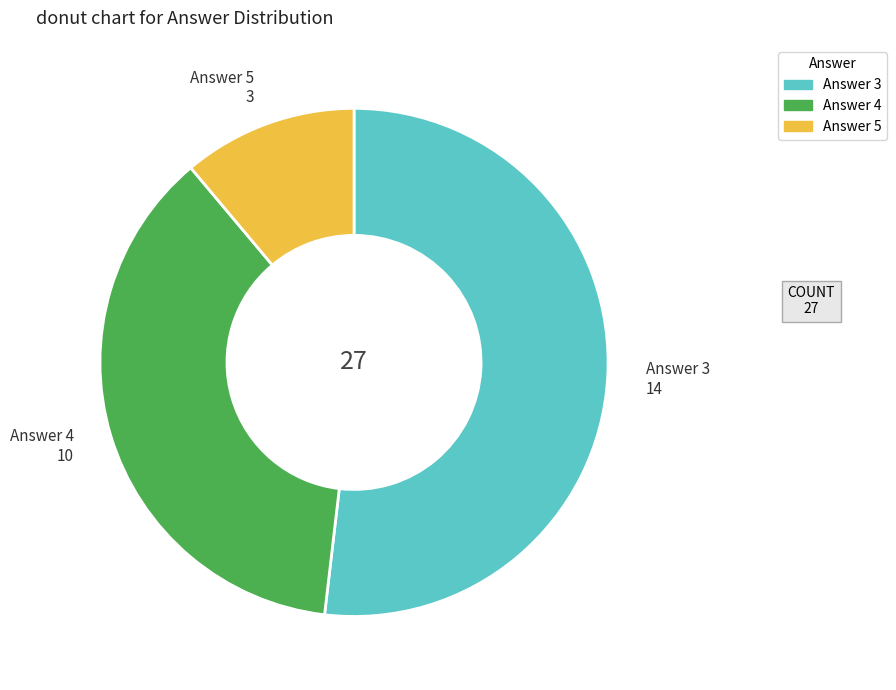

Is there any slice that represents more than half of the pie?

Yes